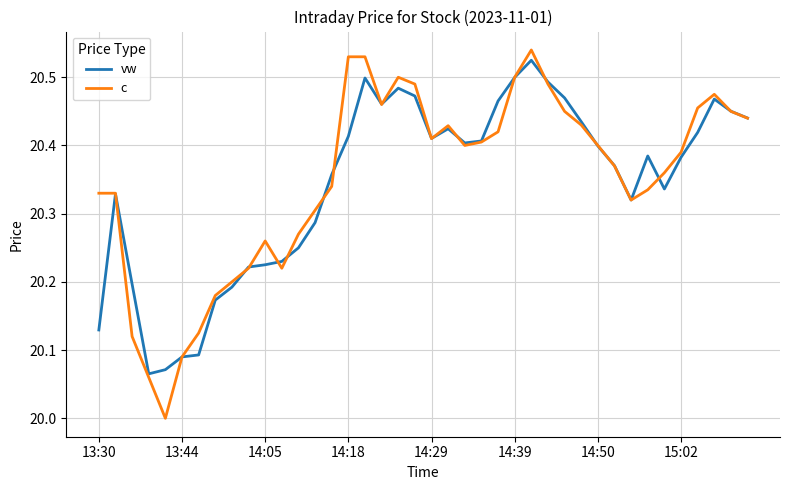

True or false: c and vw cross at least once.

True